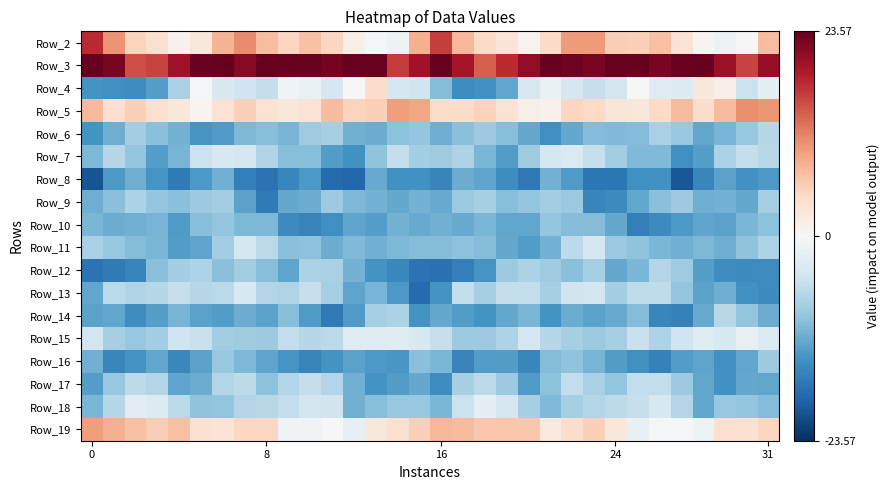

How many distinct data groups are displayed?

18